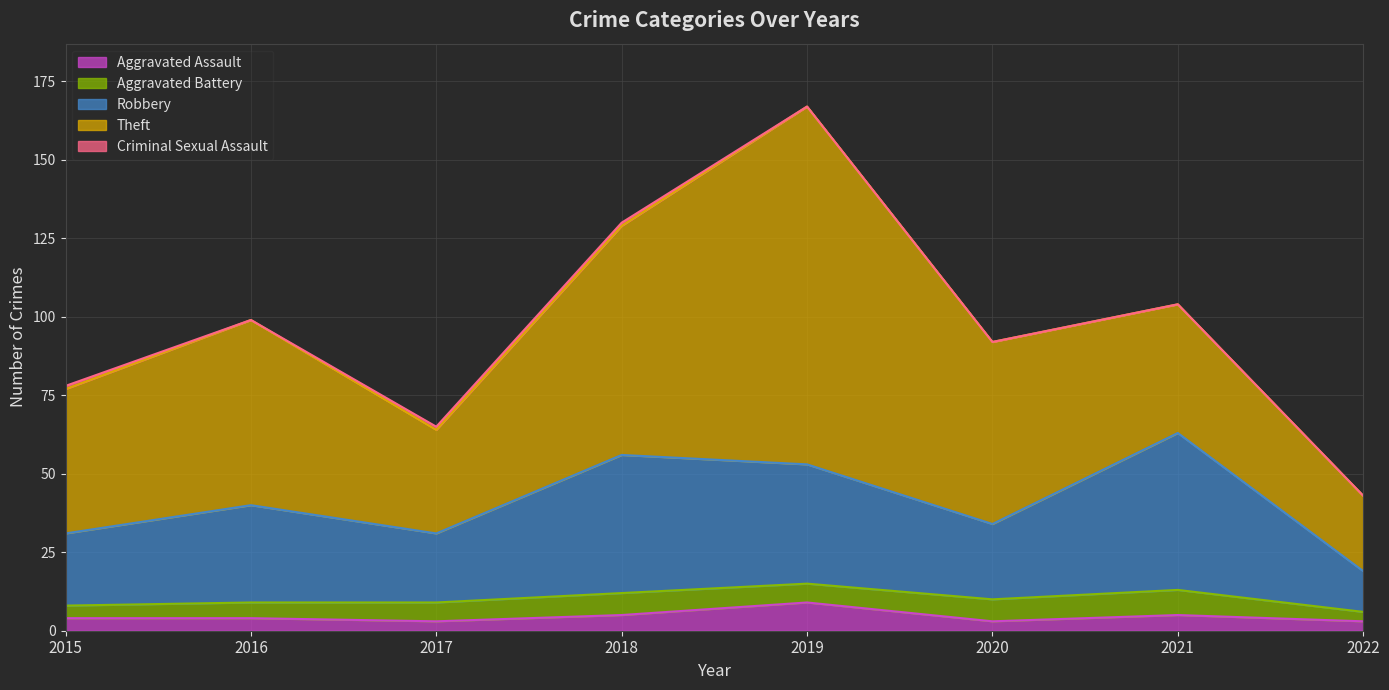

Reading left to right, what are all the values shown in this chart?

Aggravated Assault: 2015=4	2016=4	2017=3	2018=5	2019=9	2020=3	2021=5	2022=3
Aggravated Battery: 2015=4	2016=5	2017=6	2018=7	2019=6	2020=7	2021=8	2022=3
Robbery: 2015=23	2016=31	2017=22	2018=44	2019=38	2020=24	2021=50	2022=13
Theft: 2015=46	2016=59	2017=33	2018=73	2019=114	2020=58	2021=41	2022=24
Criminal Sexual Assault: 2015=1	2016=0	2017=1	2018=1	2019=0	2020=0	2021=0	2022=0